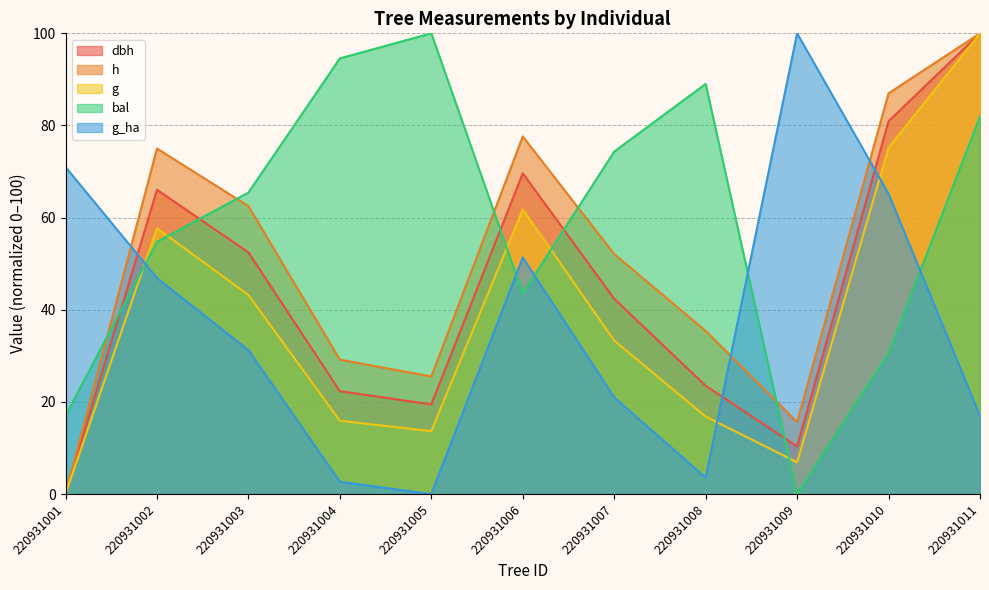

Where does the g series first go above 33?

220931002